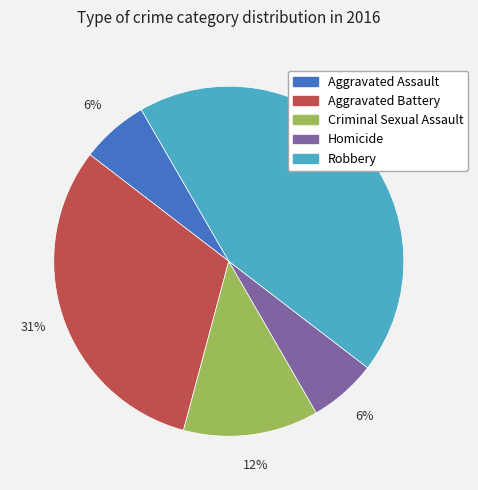

True or false: Homicide accounts for 16% of the total.

False